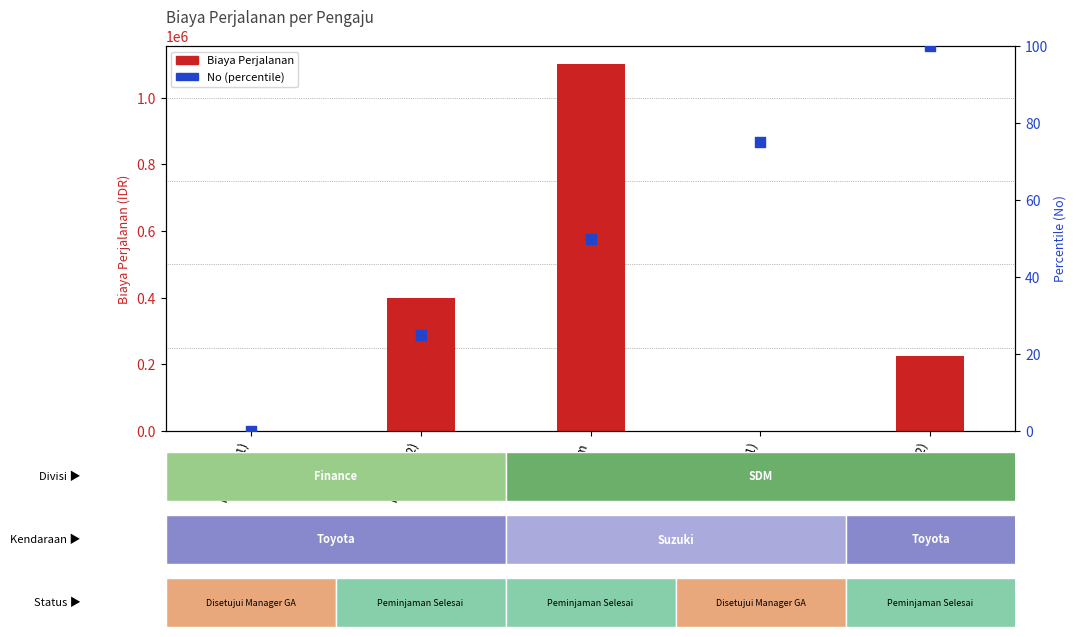

Which series contains the highest Y value?

Biaya Perjalanan